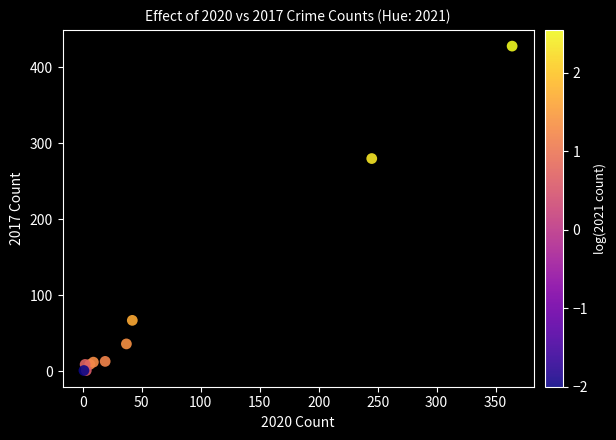

What Y value in the scatter plot is closest to 214?

280